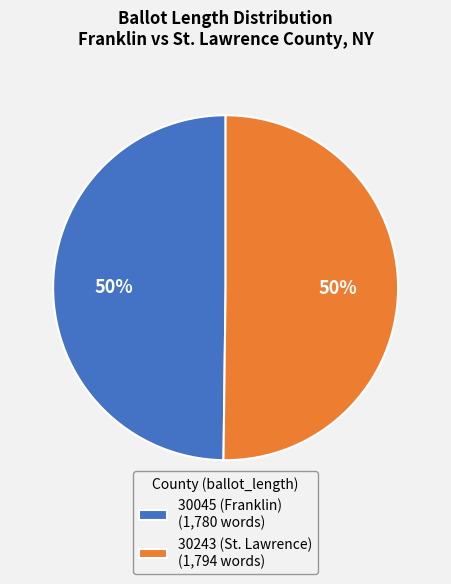

To the nearest percent, what portion does 30243 (St. Lawrence) (1,794 words) represent?

50%